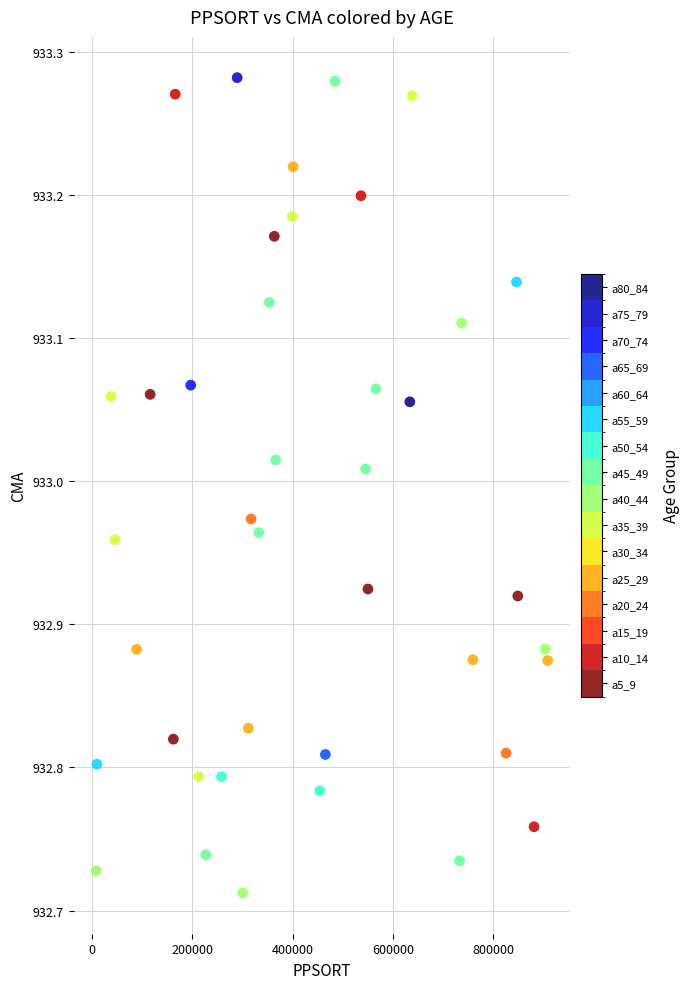

What is the range of Y values (max minus min)?

0.6